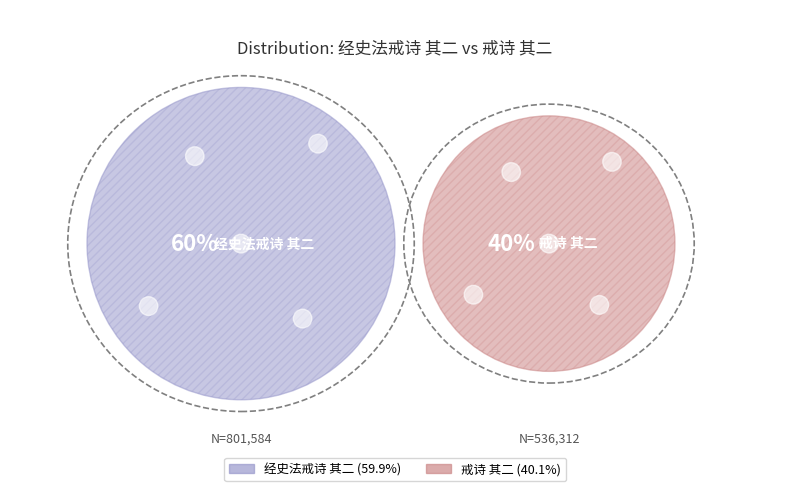

To the nearest percent, what is the difference between the 经史法戒诗 其二 and 戒诗 其二 slice percentages?

20%